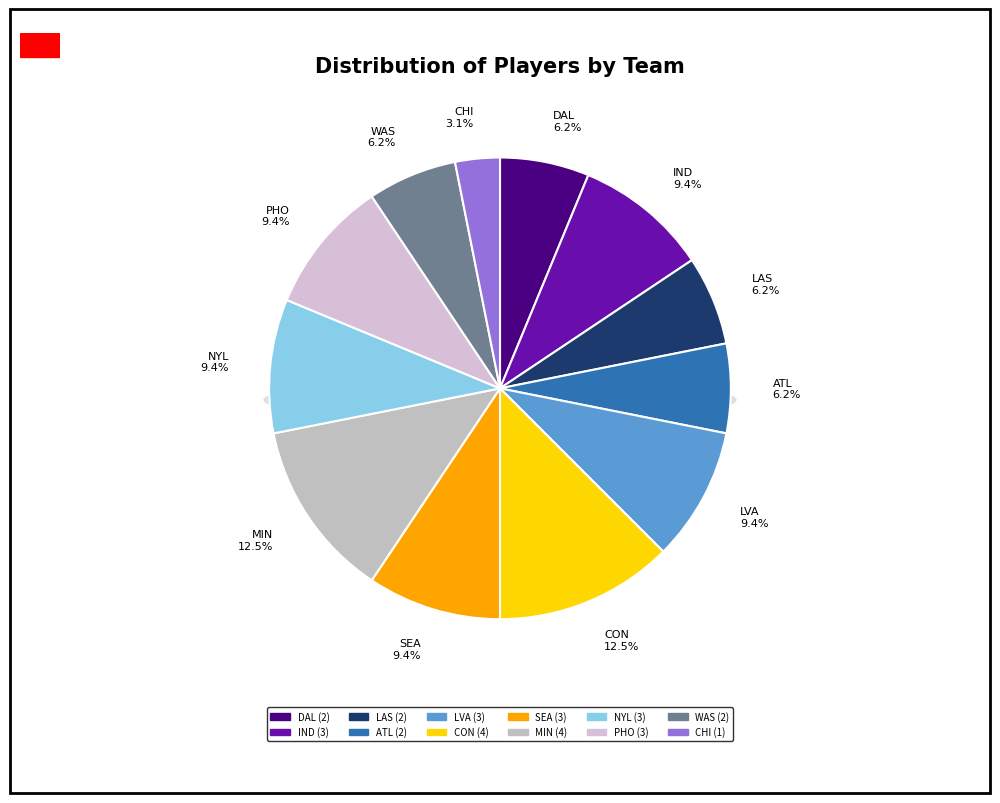

To the nearest percent, what percentage of the pie is ATL?

6%